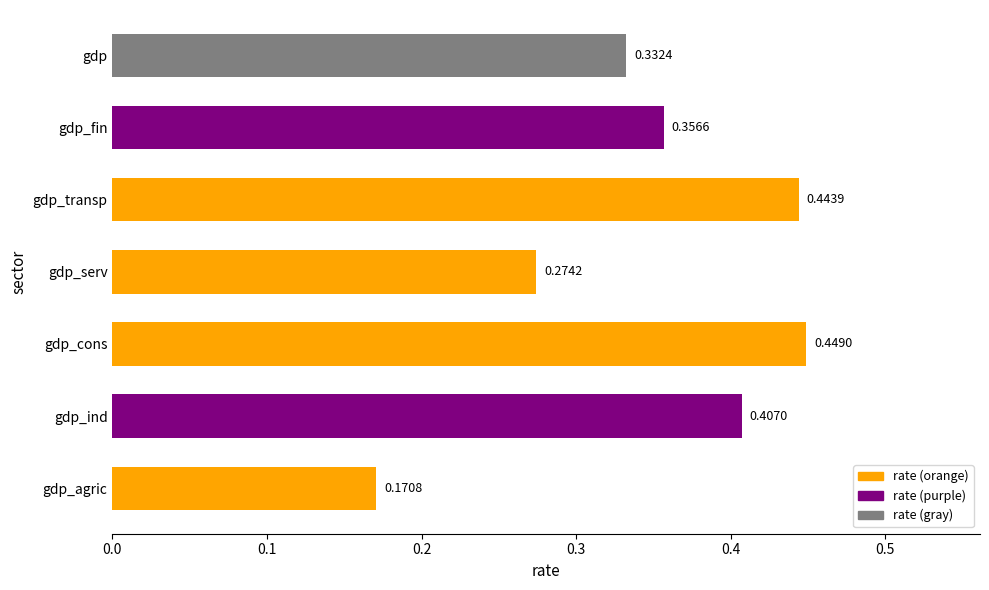

Rank the categories by value from highest to lowest.

gdp_cons, gdp_transp, gdp_ind, gdp_fin, gdp, gdp_serv, gdp_agric